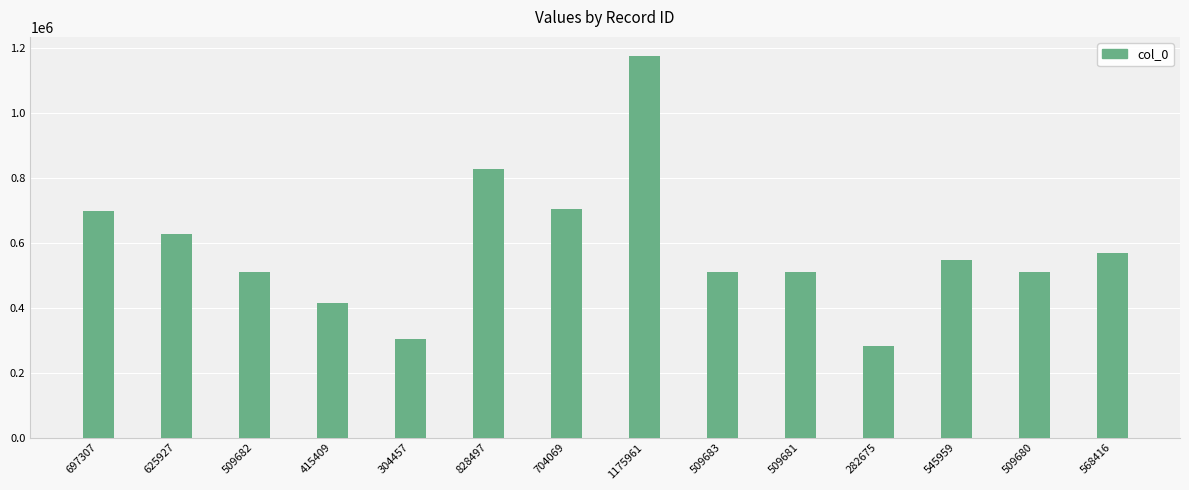

What is the sum of the values at 828497 and 704069?

1532566